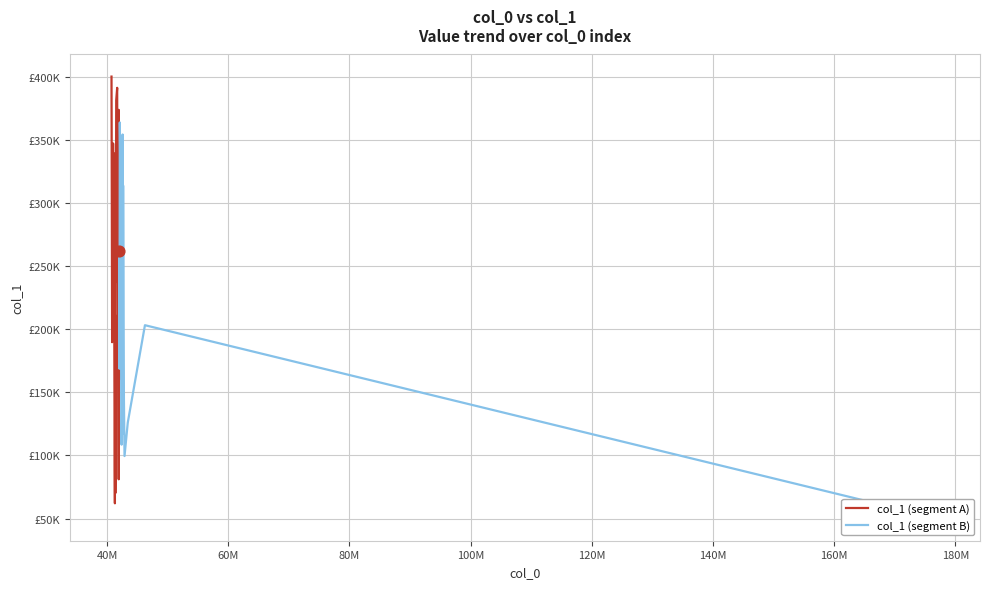

Which series has the largest Y range (max minus min)?

col_1 (segment A)